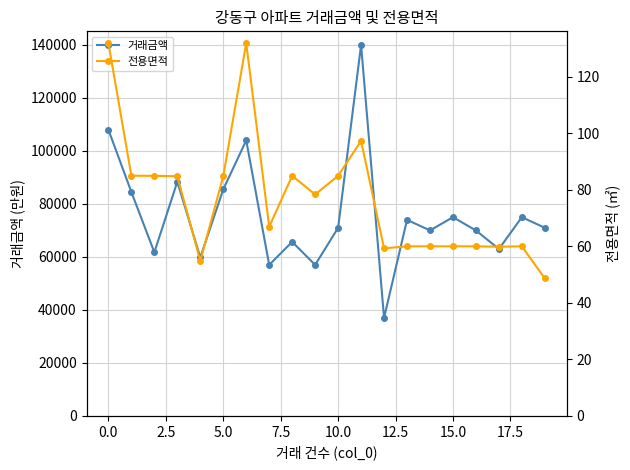

What is the minimum value shown in the chart?

48.6